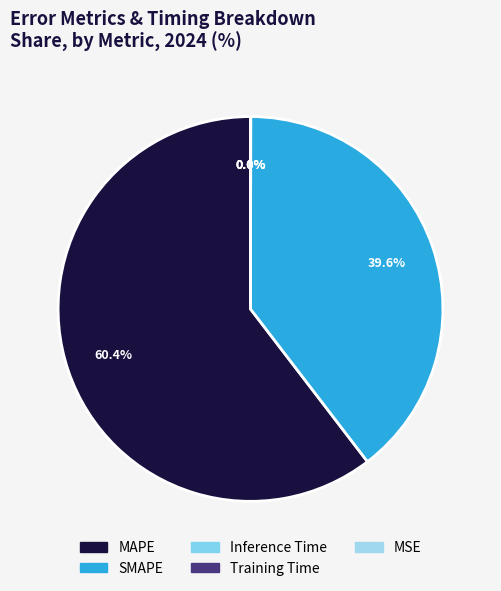

Count the number of slices in the pie.

5